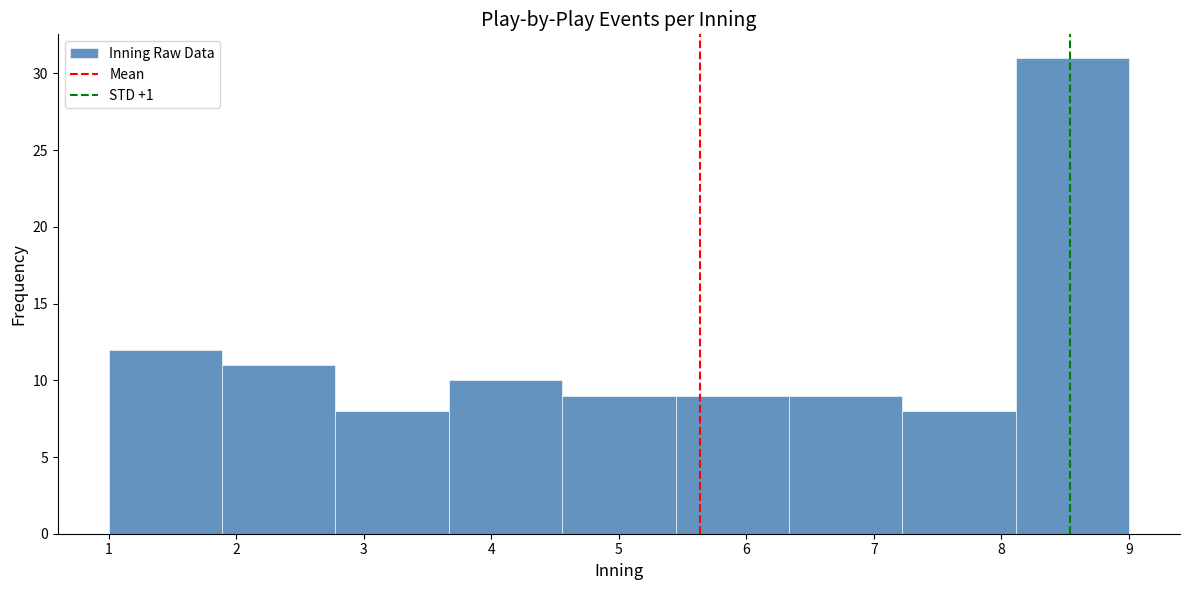

How tall is the bar that spans 7.2 to 8.1 on the x-axis? Neither the bar edges nor the heights are printed on the chart, so give them approximately, as read against the axes.

8